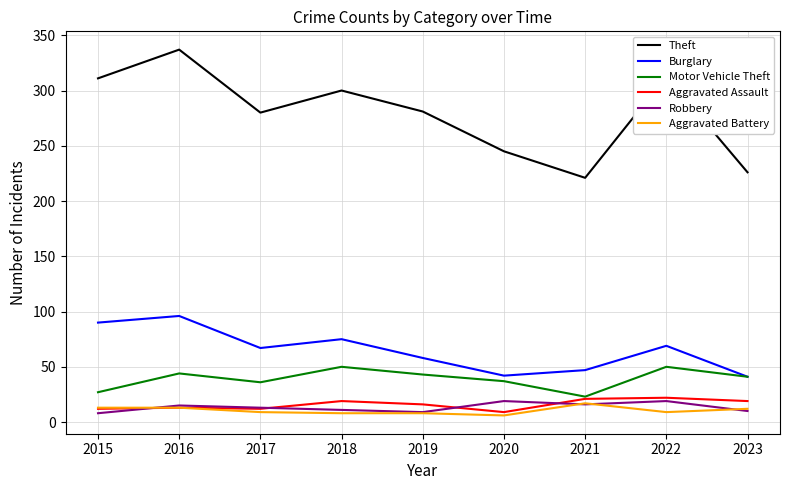

At how many categories does at least one series exceed 78?

9